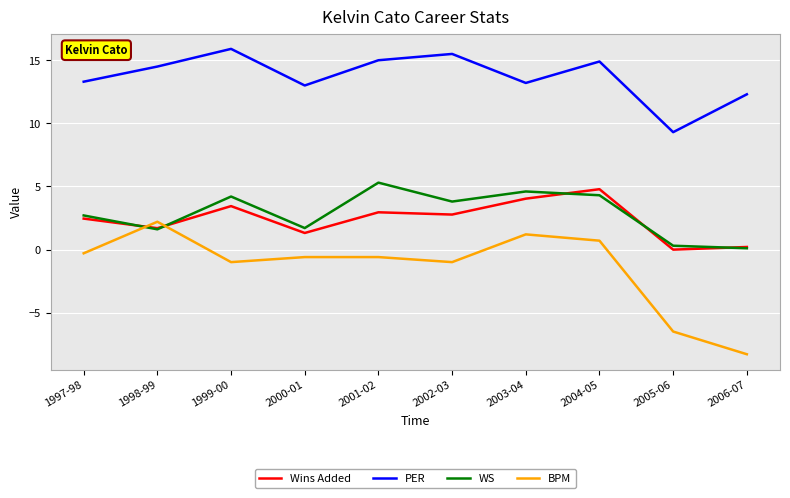

What are all the series names shown in the legend?

Wins Added, PER, WS, BPM